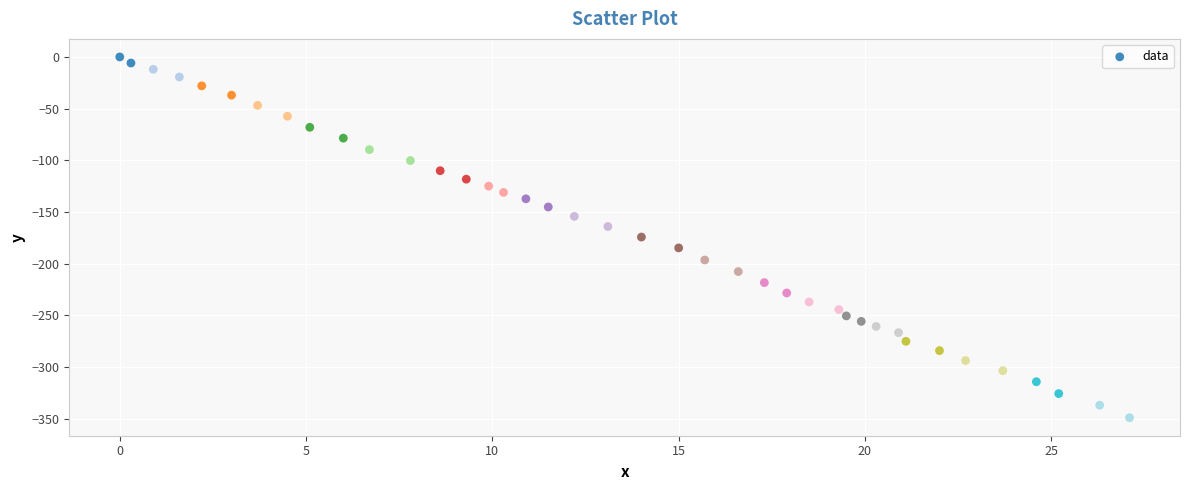

What is the range of Y values (max minus min)?

349.1